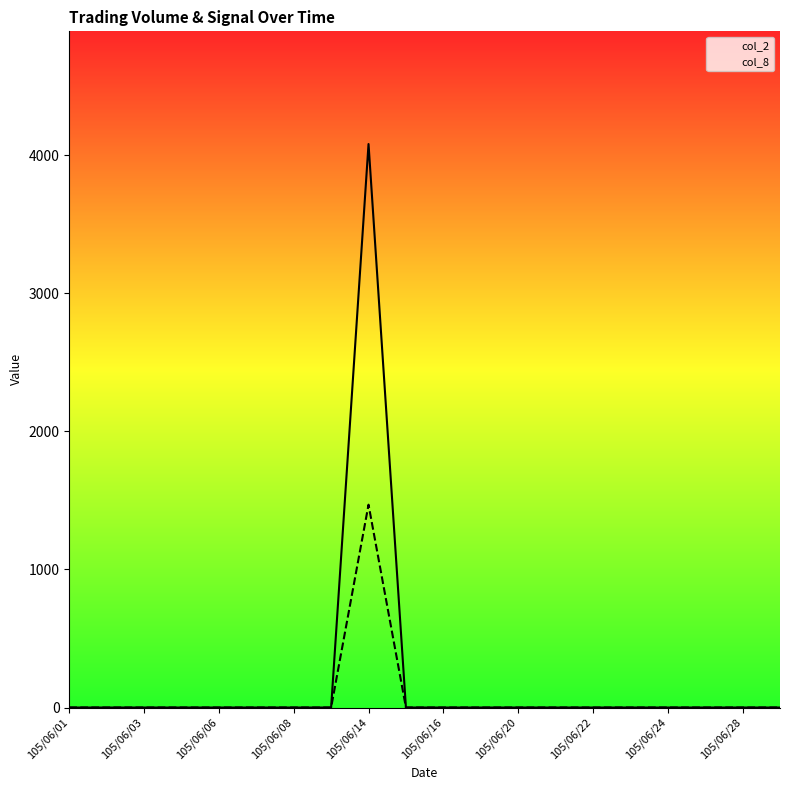

Which series has the largest total across all categories?

col_2